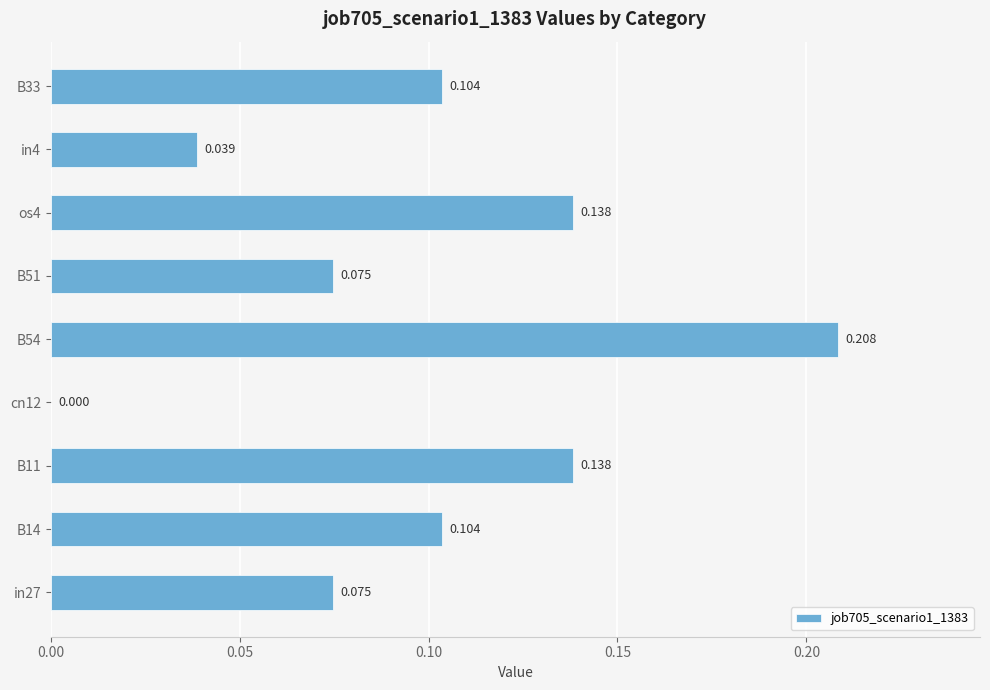

How many values exceed 0?

8